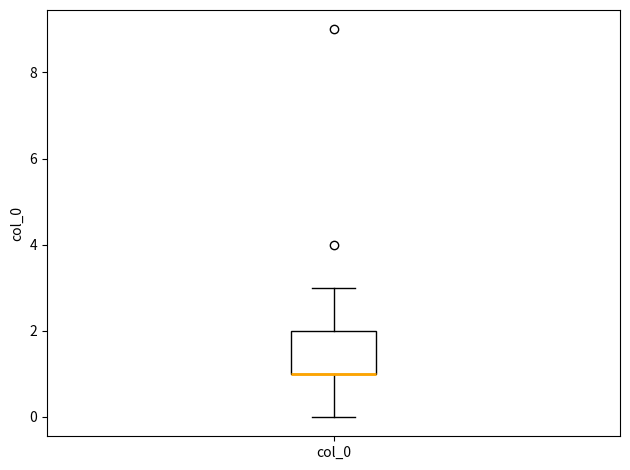

Transcribe this box plot: give where the median line is, the range the box spans, and where the two whiskers end, as read against the y-axis. The values are not printed on the chart, so give them approximately, as read against the axis.

median 1 (drawn on the box's lower edge), box 1 to 2, whiskers 0 to 3